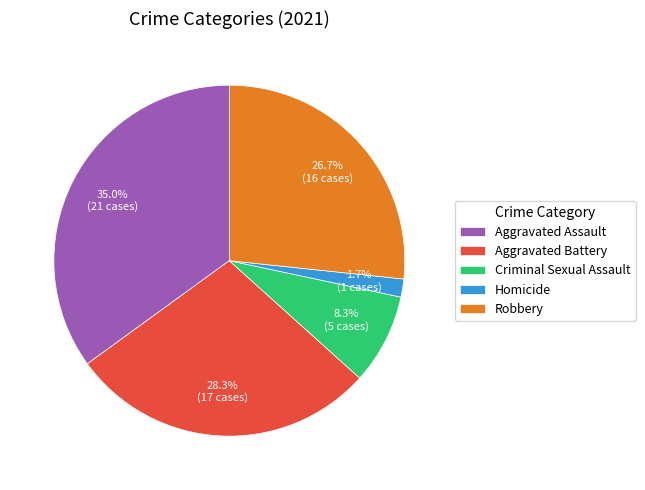

Does Criminal Sexual Assault represent more than half of the total?

No